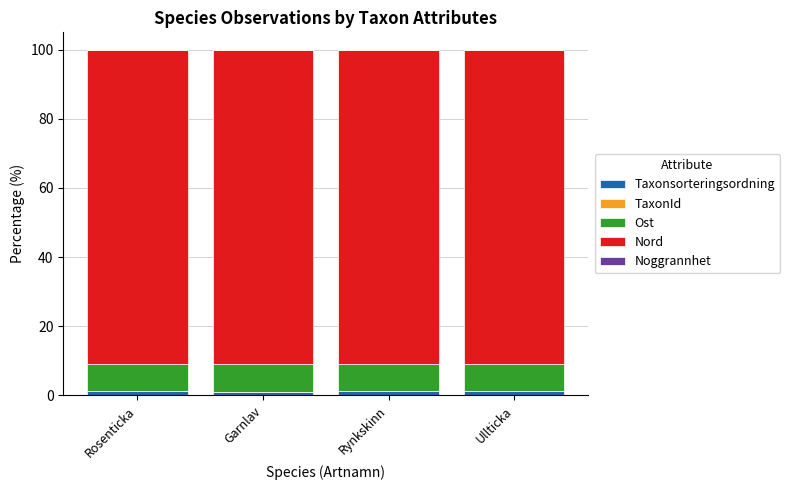

Count the Noggrannhet values in the range 0 to 1.

4